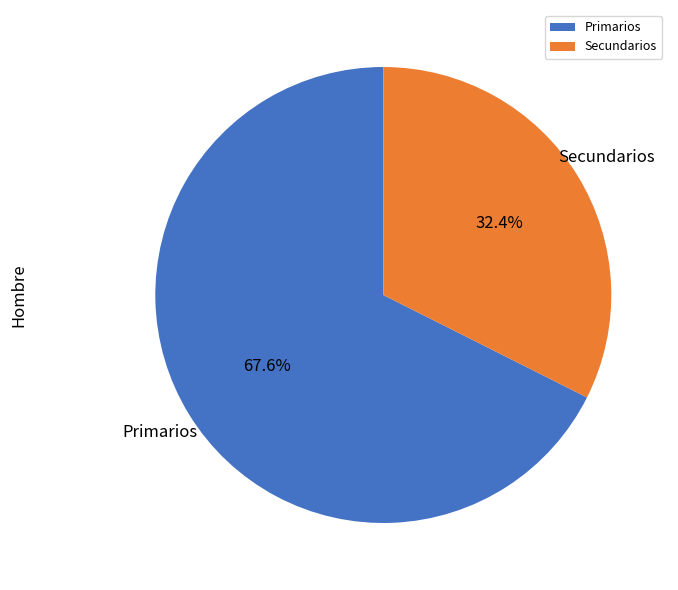

What is the majority slice?

Primarios